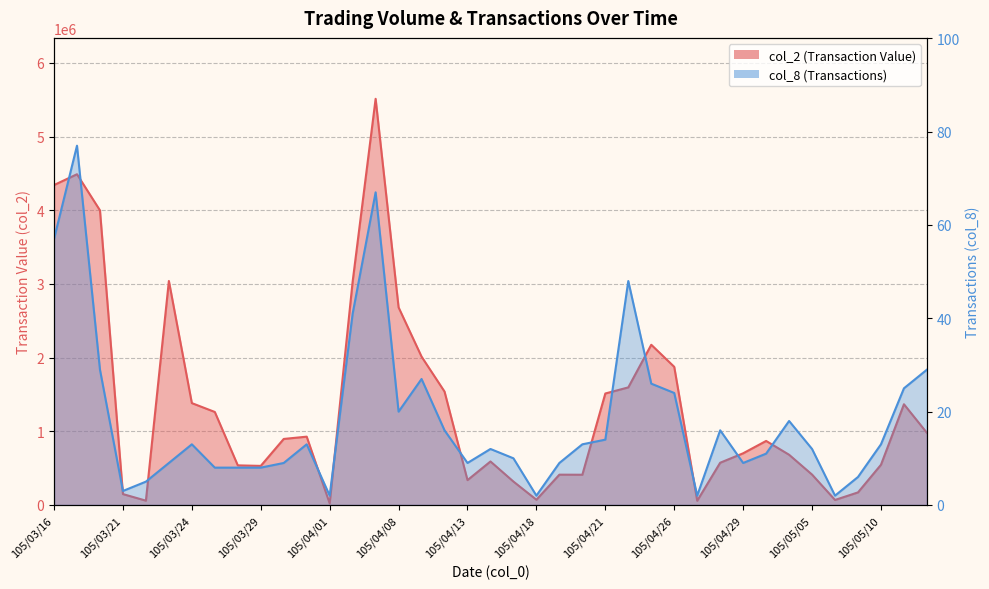

What is the label of the 9th point from the right?

105/04/29